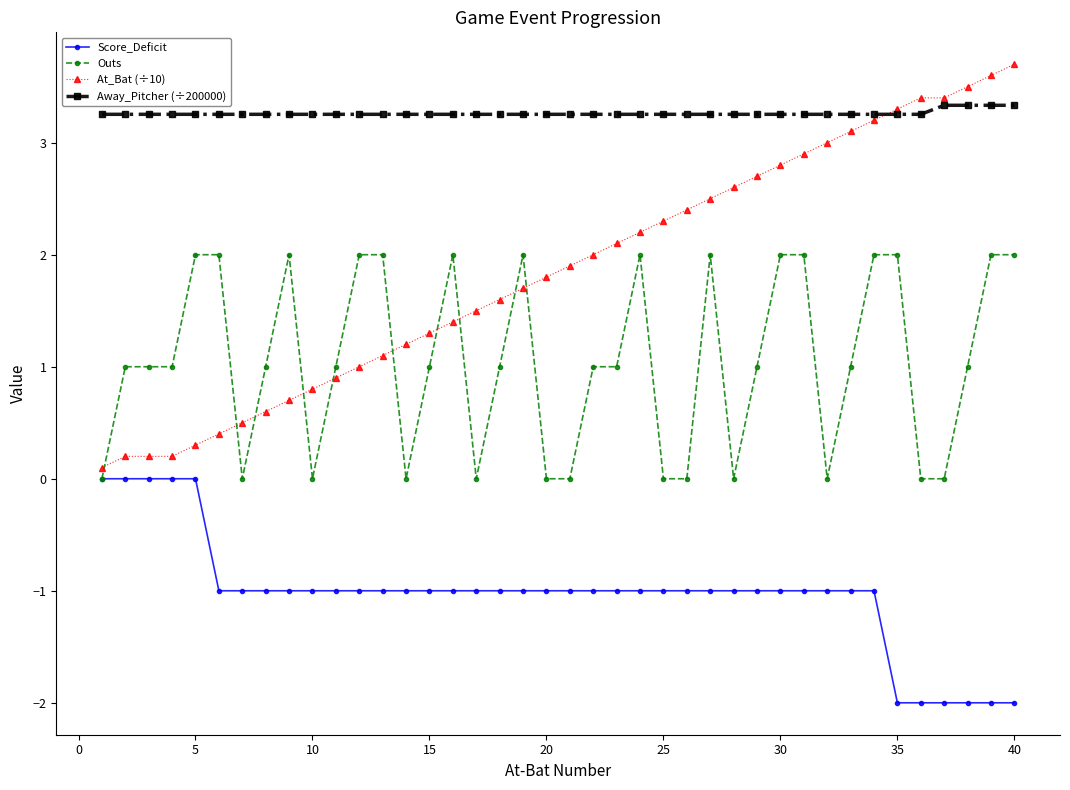

Rank the series by their maximum value, from lowest to highest.

Score_Deficit, Outs, Away_Pitcher (÷200000), At_Bat (÷10)